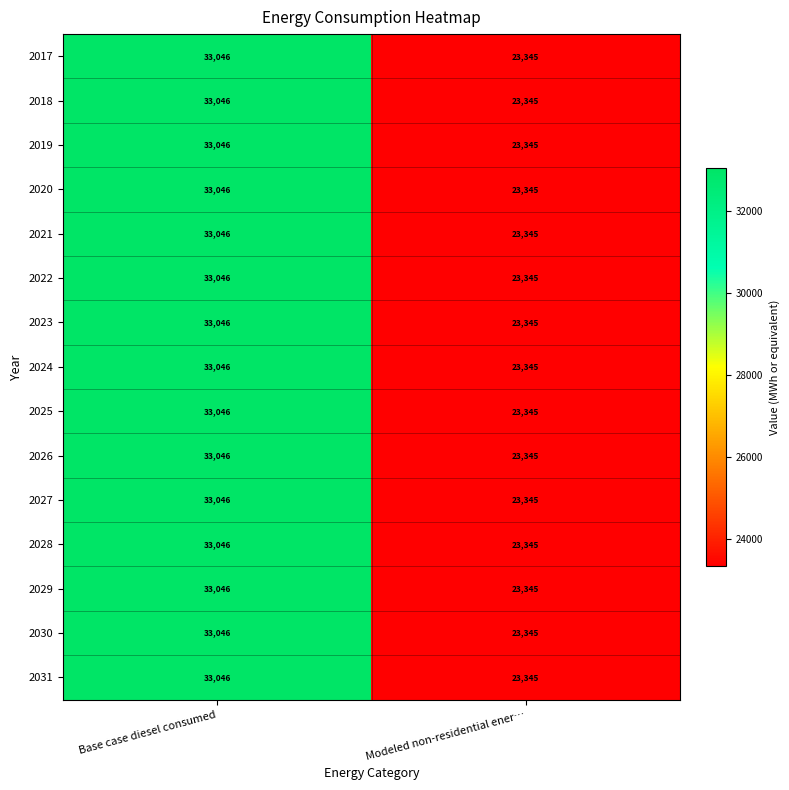

Reading left to right, what are all the values shown in this chart?

2017: 33046	23345
2018: 33046	23345
2019: 33046	23345
2020: 33046	23345
2021: 33046	23345
2022: 33046	23345
2023: 33046	23345
2024: 33046	23345
2025: 33046	23345
2026: 33046	23345
2027: 33046	23345
2028: 33046	23345
2029: 33046	23345
2030: 33046	23345
2031: 33046	23345